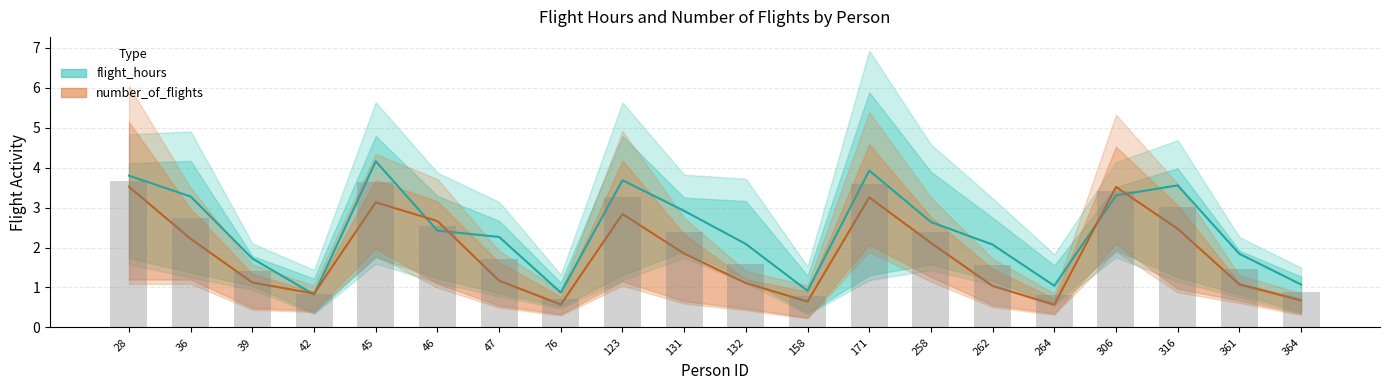

Rank the series at 132 from highest to lowest value.

flight_hours, number_of_flights